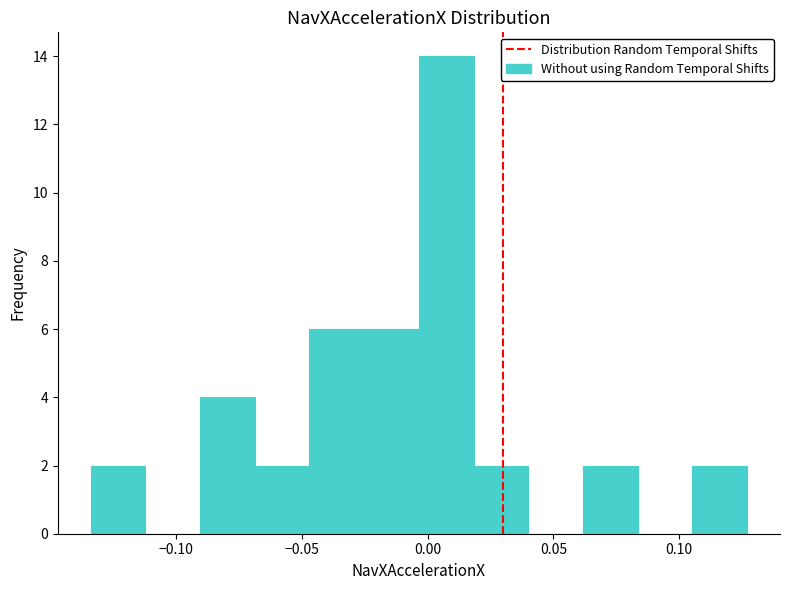

Reading left to right, list every bar in this chart as the range it spans on the x-axis followed by its height. Neither the bar edges nor the heights are printed on the chart, so give them approximately, as read against the axes.

-0.135 to -0.110: 2
-0.110 to -0.090: 0
-0.090 to -0.070: 4
-0.070 to -0.045: 2
-0.045 to -0.025: 6
-0.025 to -0.005: 6
-0.005 to 0.020: 14
0.020 to 0.040: 2
0.040 to 0.060: 0
0.060 to 0.085: 2
0.085 to 0.105: 0
0.105 to 0.125: 2